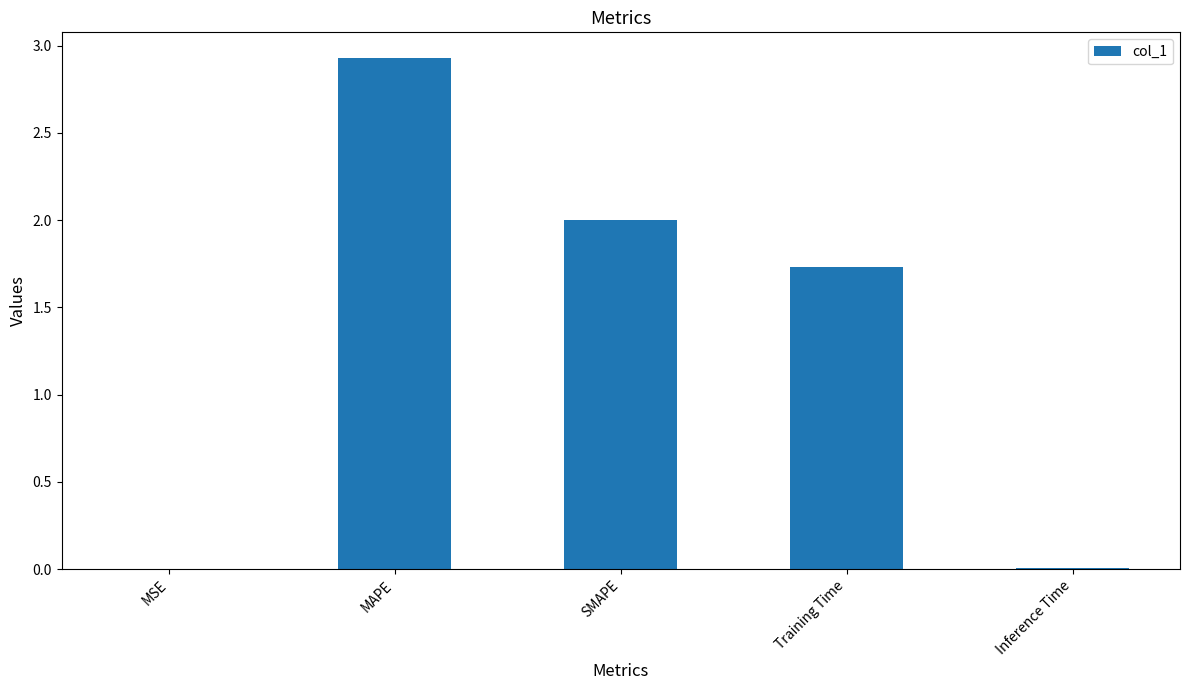

What is the greatest value displayed?

2.9